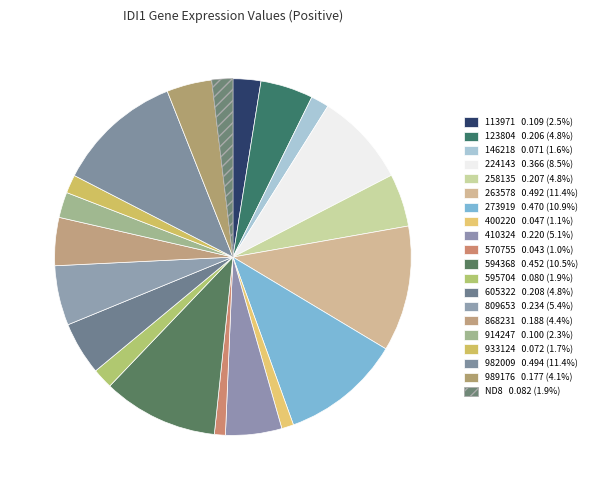

How many slices are in this pie chart?

20